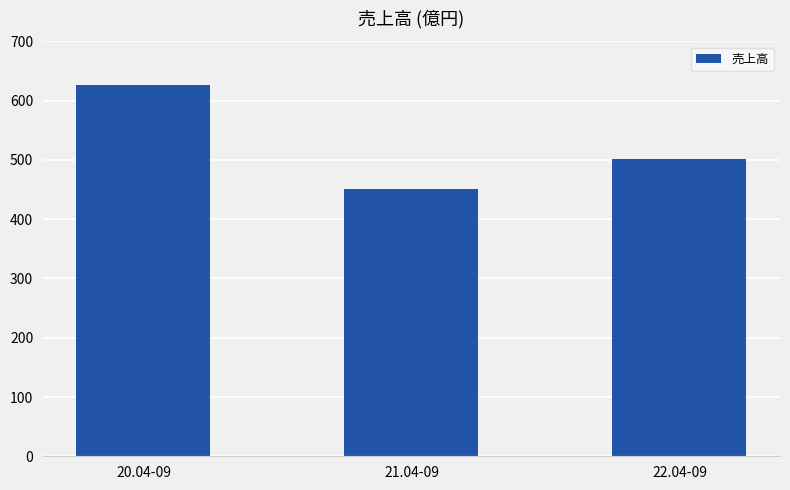

List the labels in order of value, smallest first.

21.04-09, 22.04-09, 20.04-09